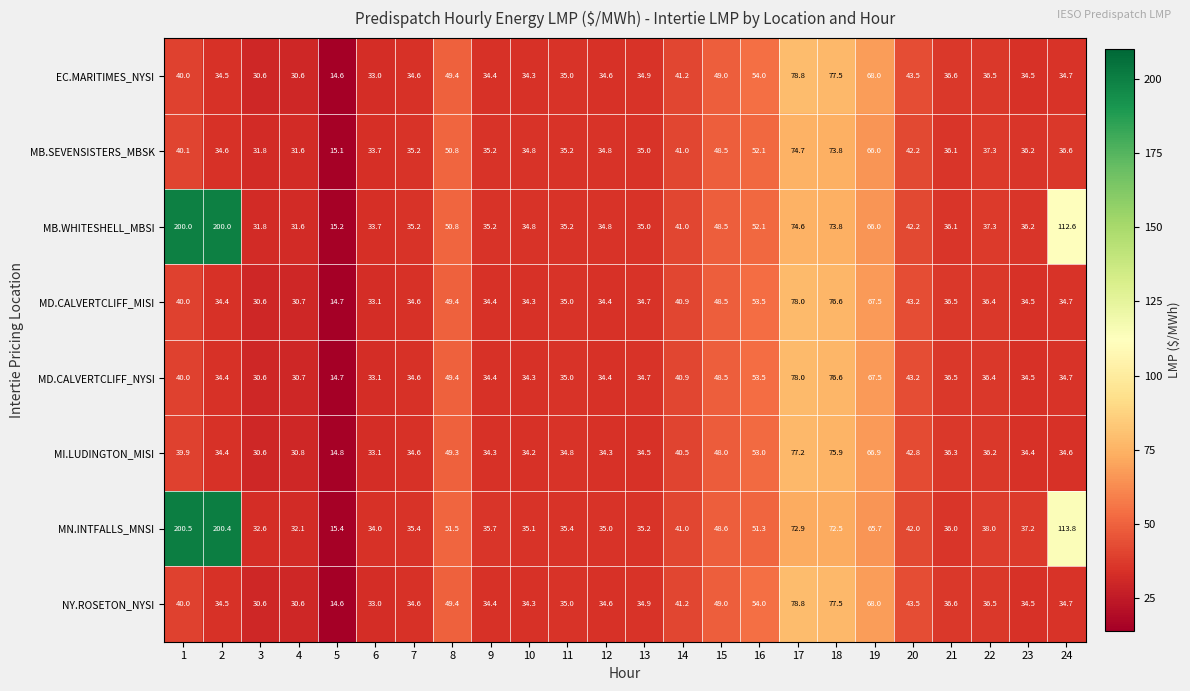

Which series has the widest spread of values?

MN.INTFALLS_MNSI